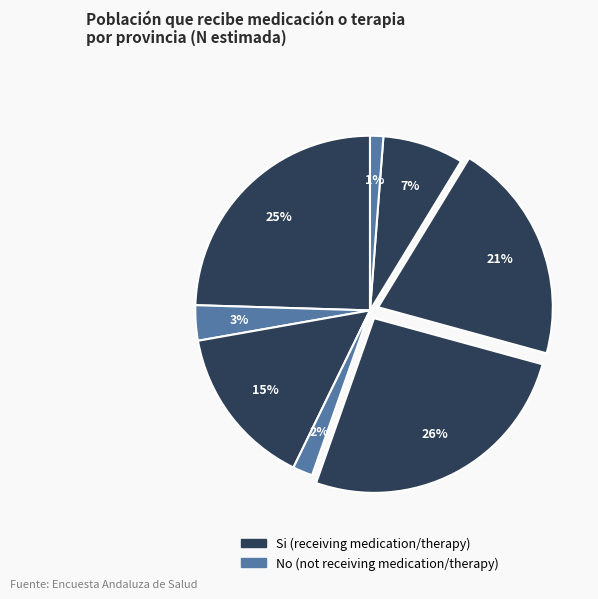

How many segments does this pie chart have?

8